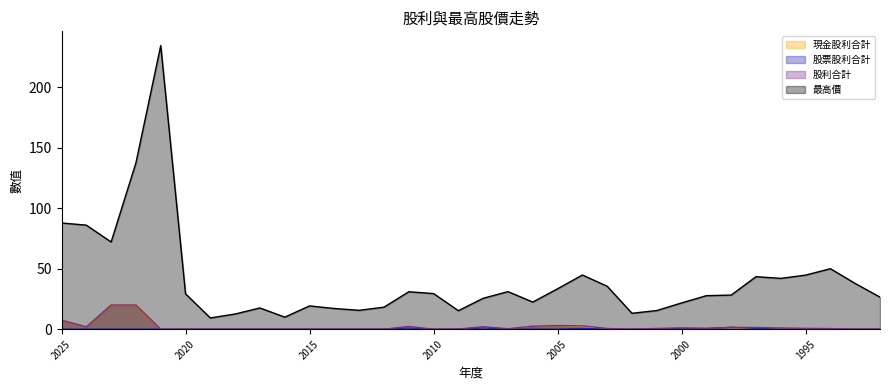

What is the sum of all 股利合計 values?

70.5